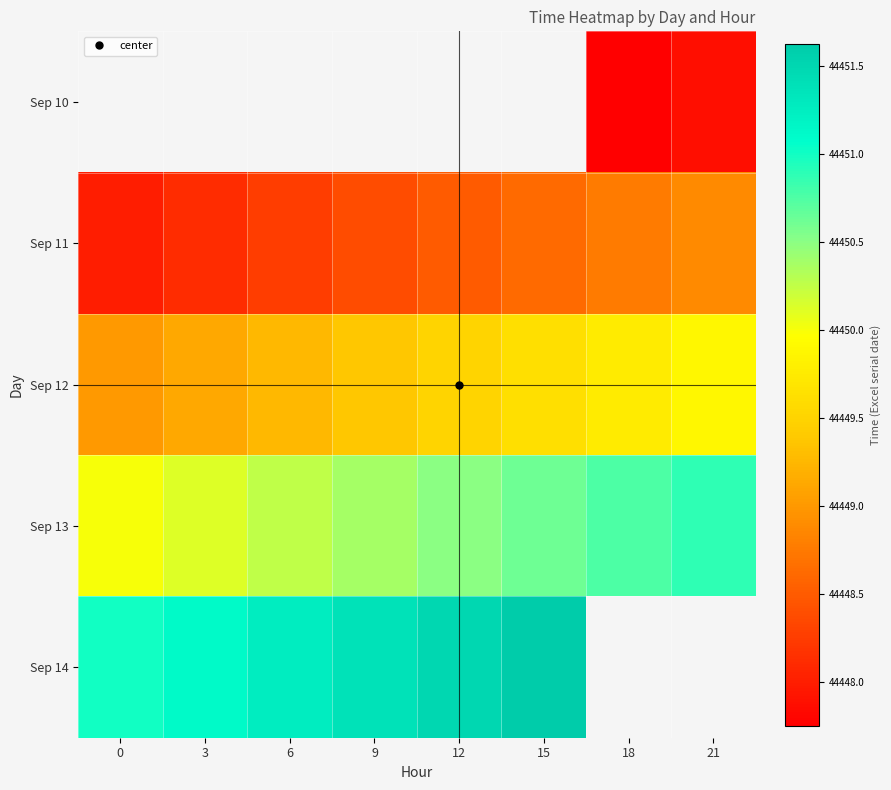

Is it true that Sep 11 equals 67297.7 at 9?

False